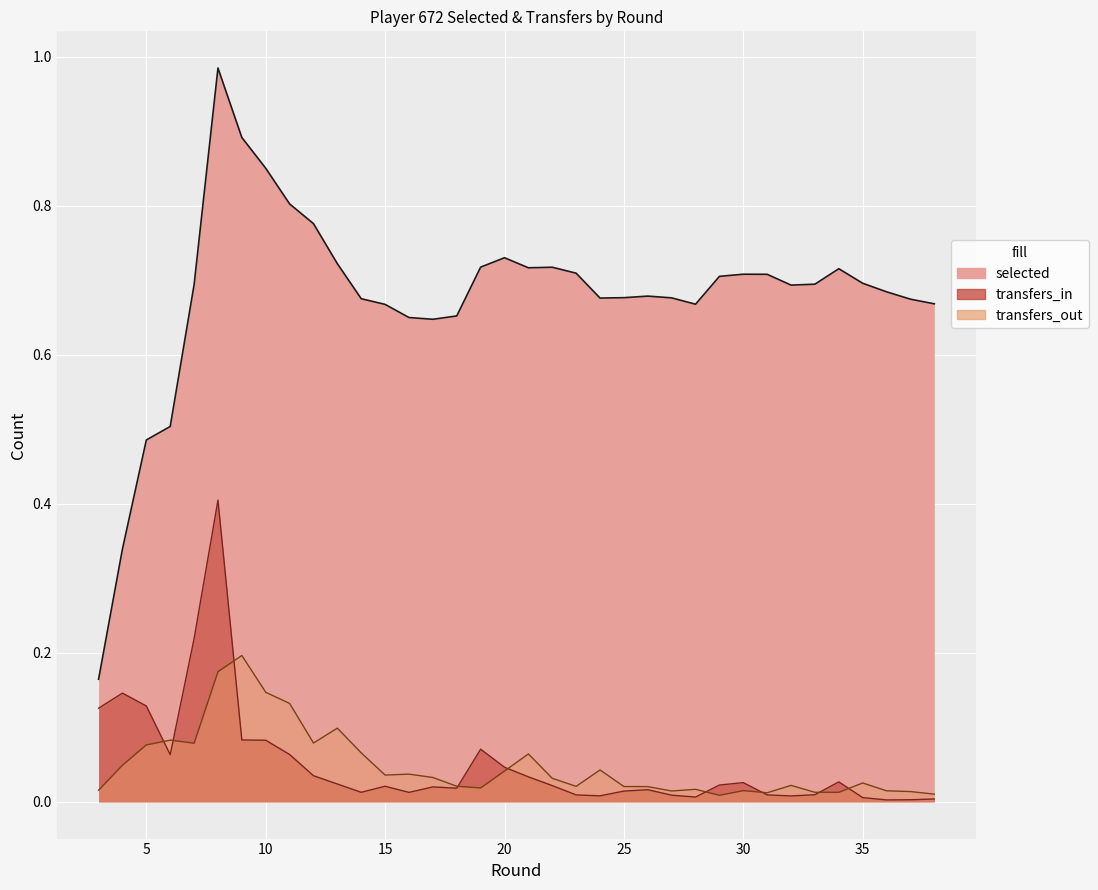

Which series has the largest total across all categories?

selected